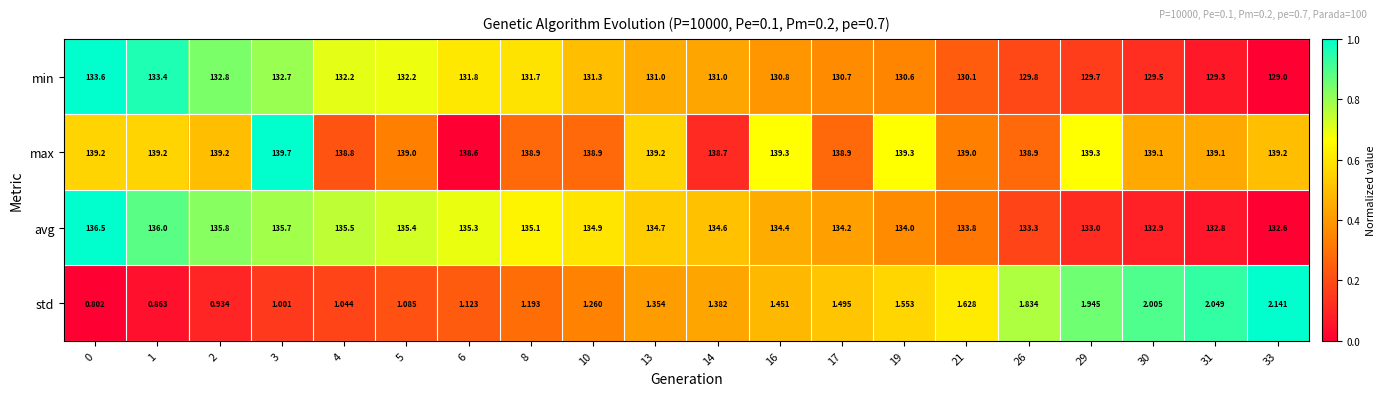

Which series has the largest total across all categories?

max